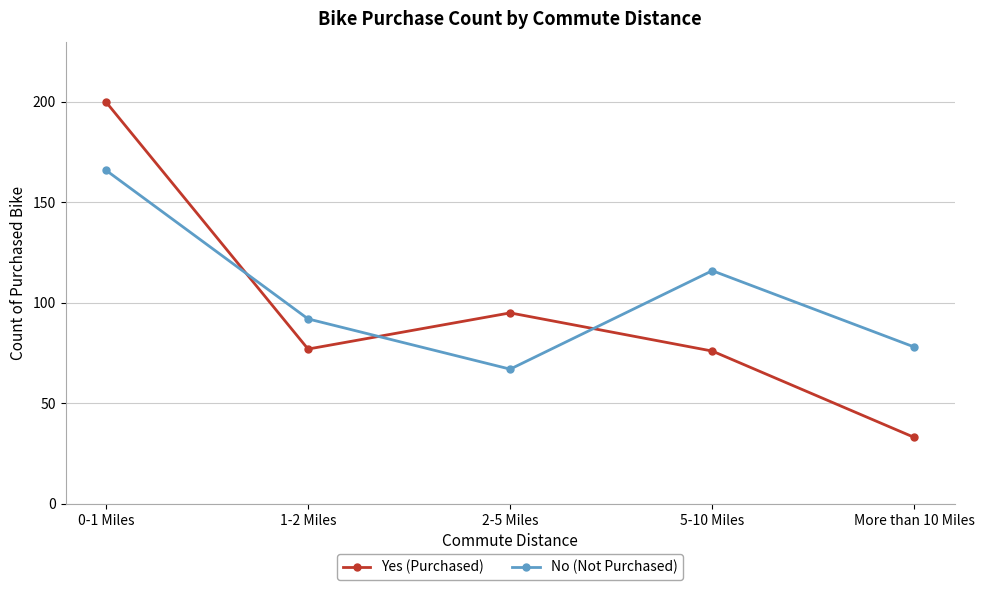

True or false: Yes (Purchased) has a value of 74 at 0-1 Miles.

False